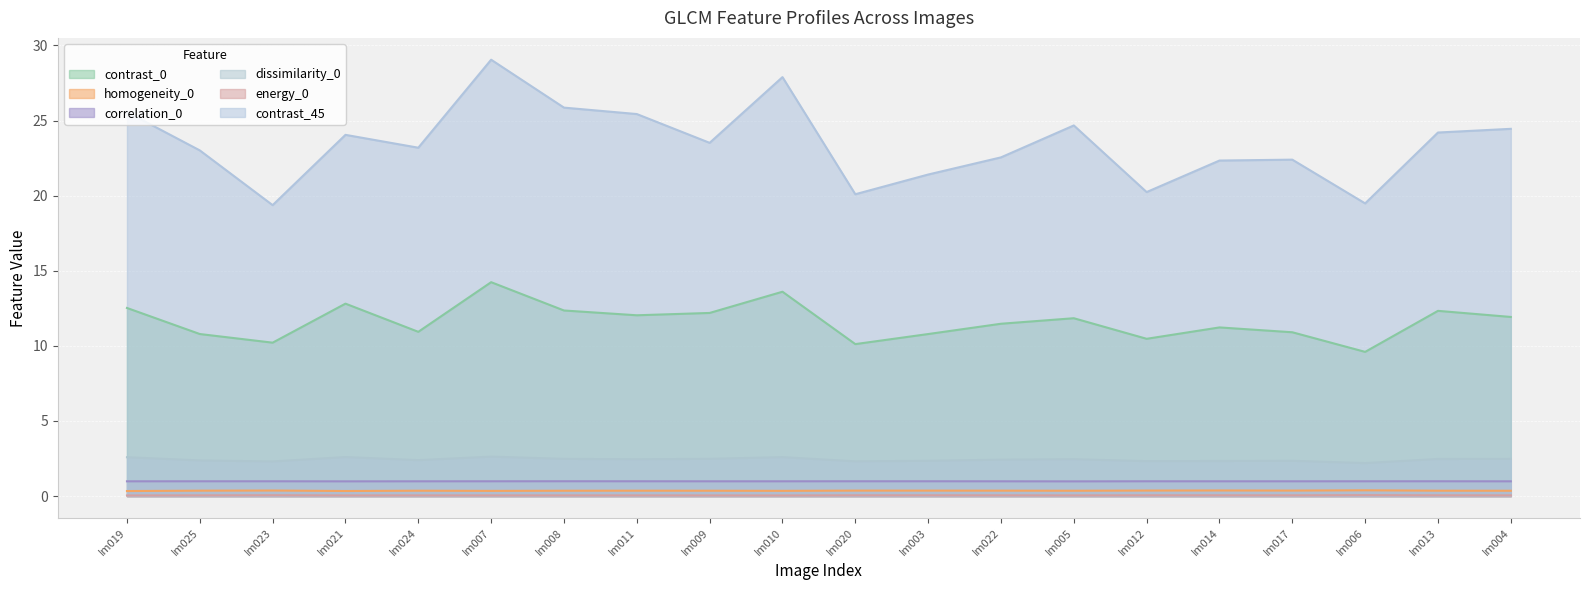

What is the average value of the energy_0 series?

0.1